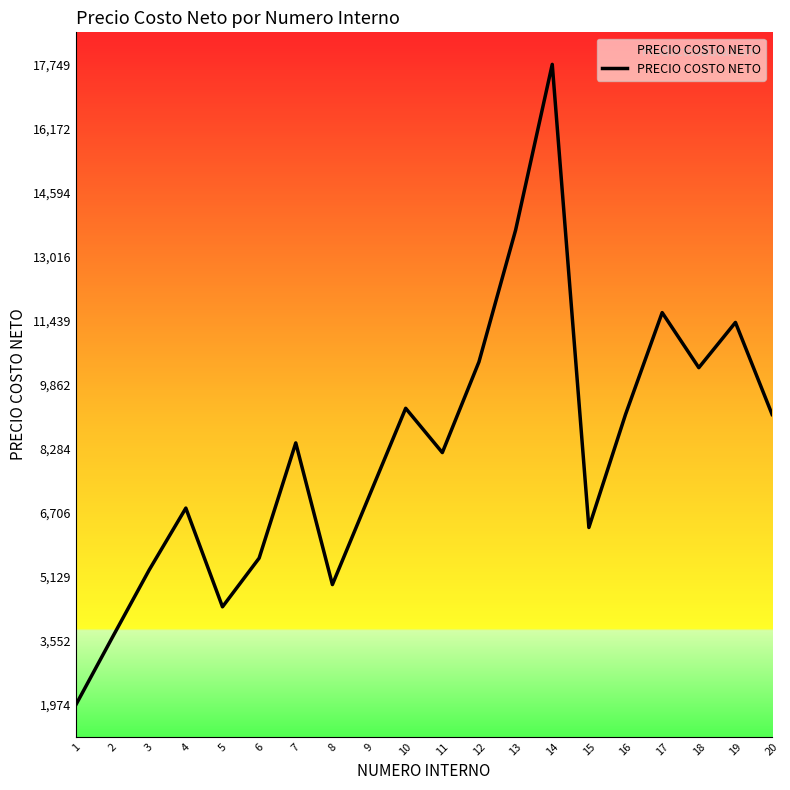

The value at 10 is 1918.3. True or false?

False